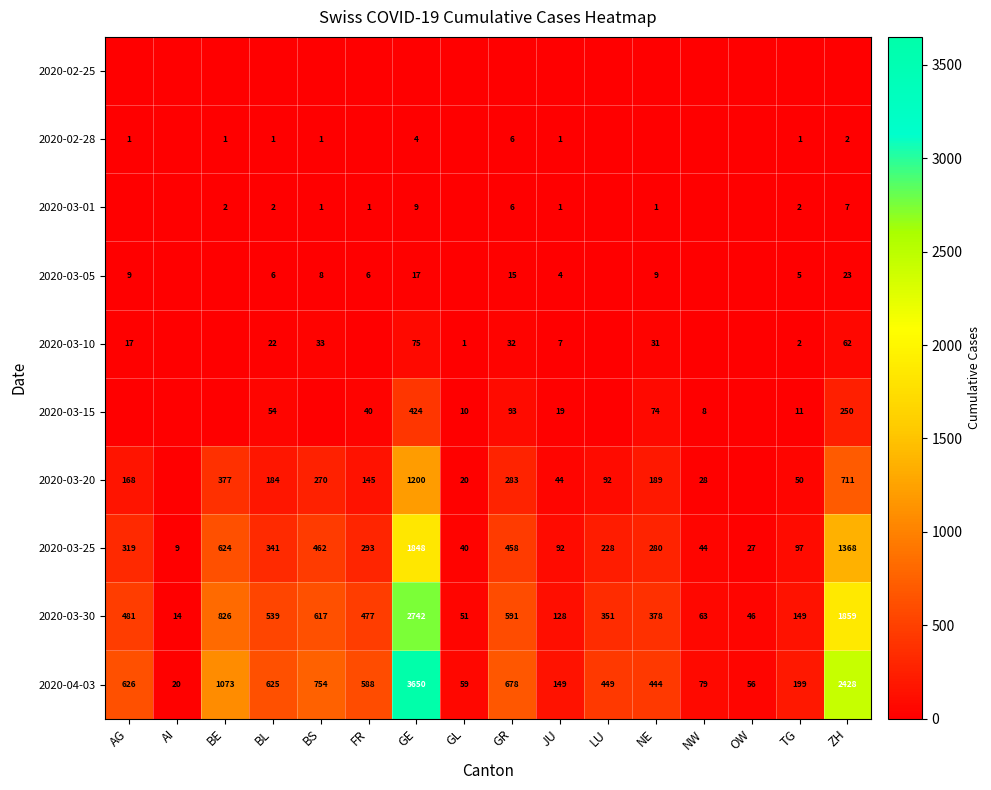

The 2020-03-05 series shows 31 at ZH. True or false?

False